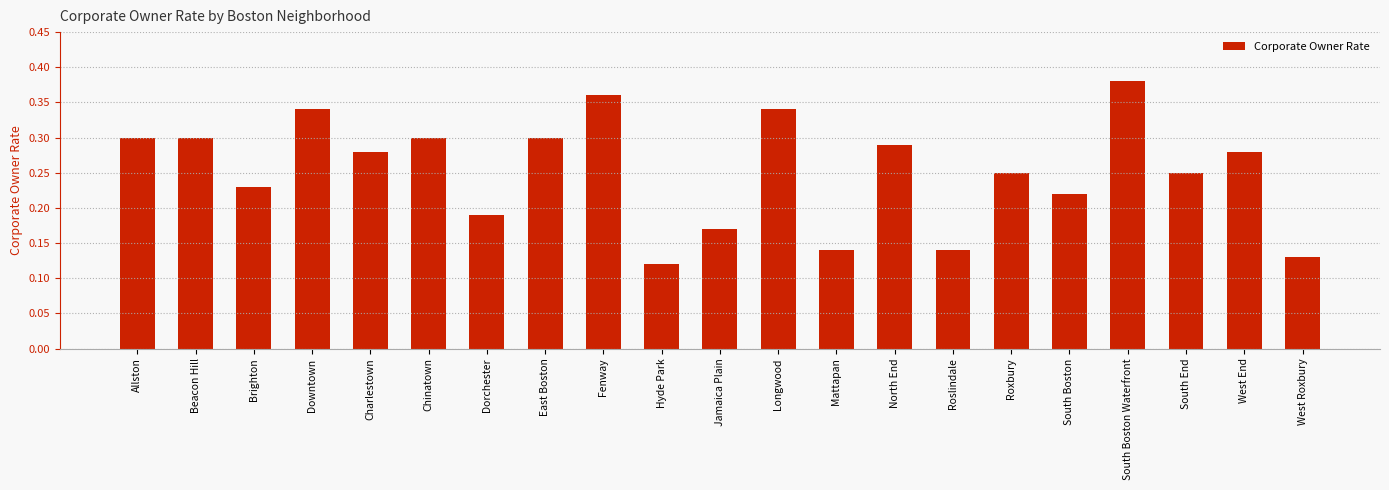

What is the change in value from Hyde Park to North End?

+0.2